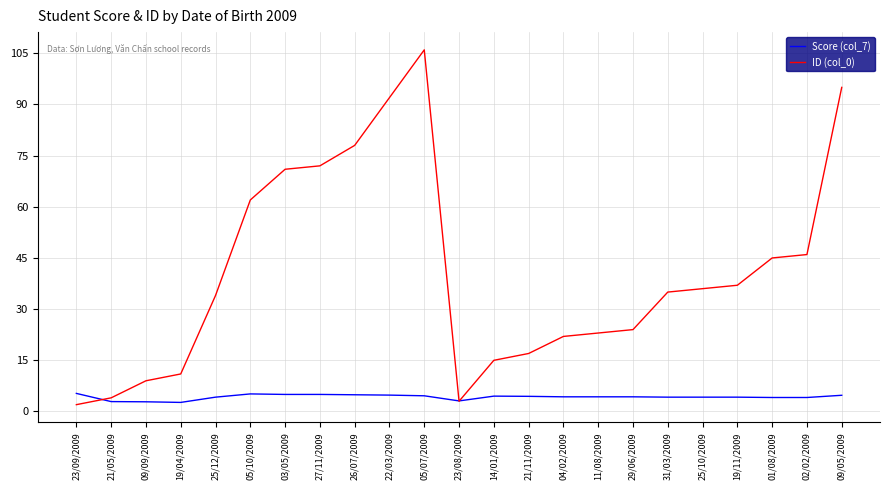

Count the number of data series in this chart.

2